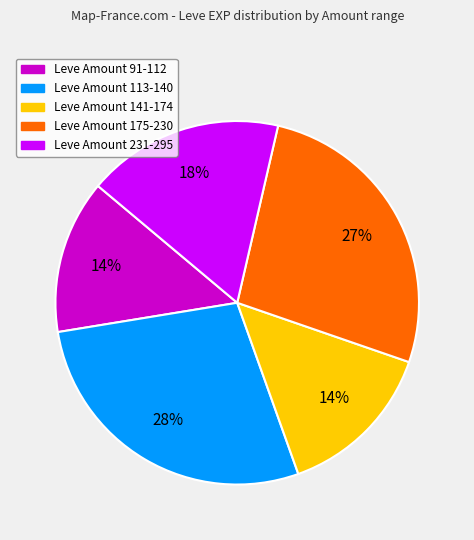

Is there any slice that represents more than half of the pie?

No